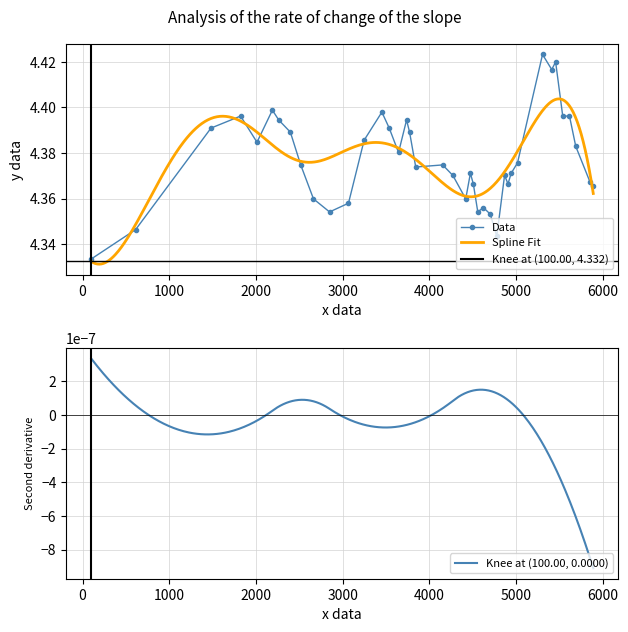

Count the Data values in the range 4 to 5.

40